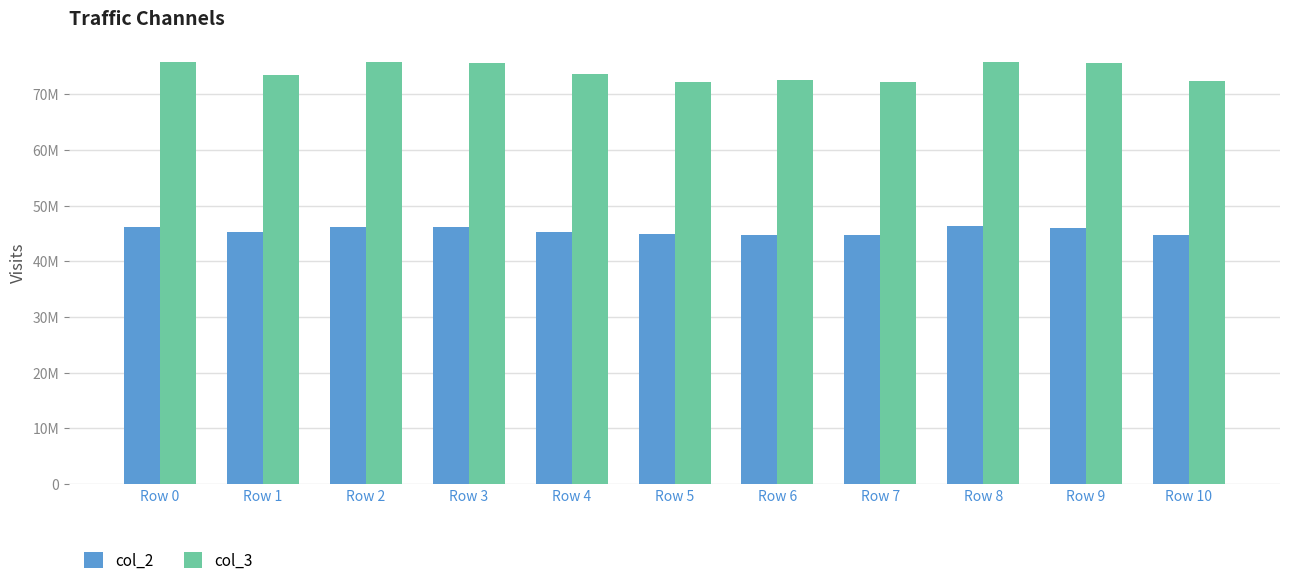

Does the chart contain stacked bars?

No